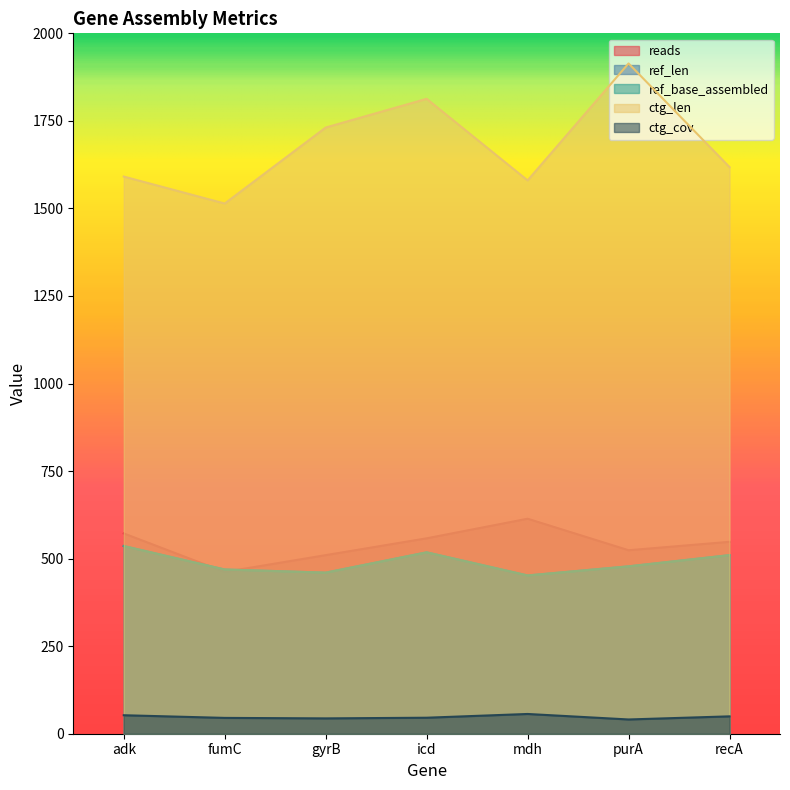

How many lines are shown in the chart?

5